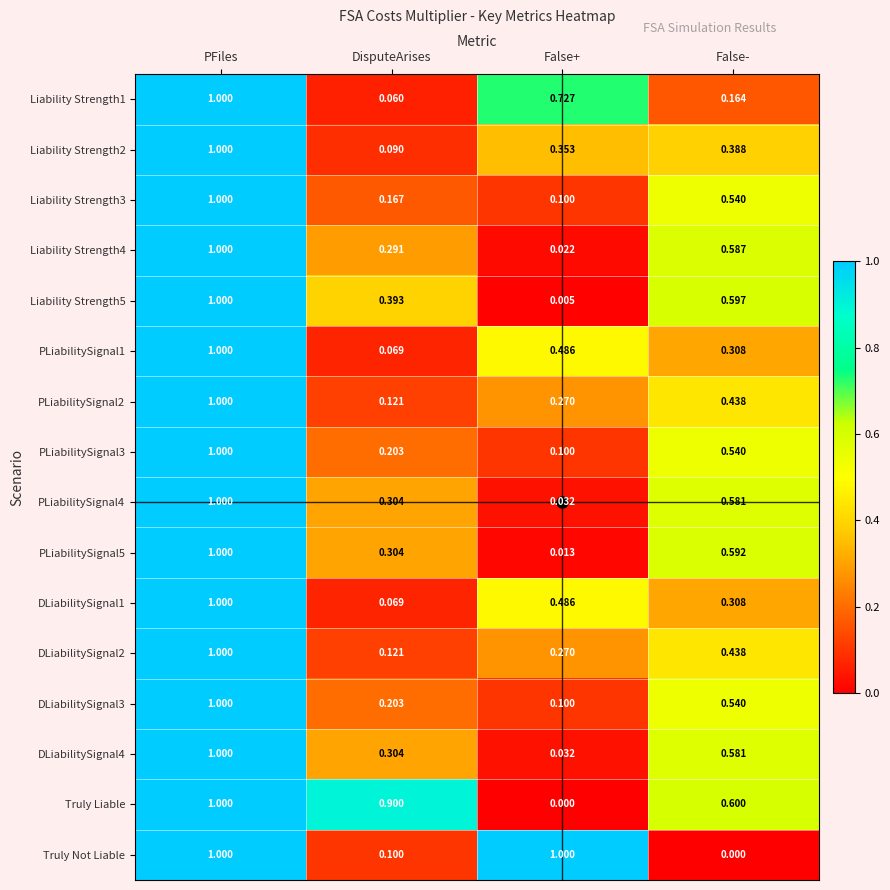

At how many categories does at least one series exceed 0?

4